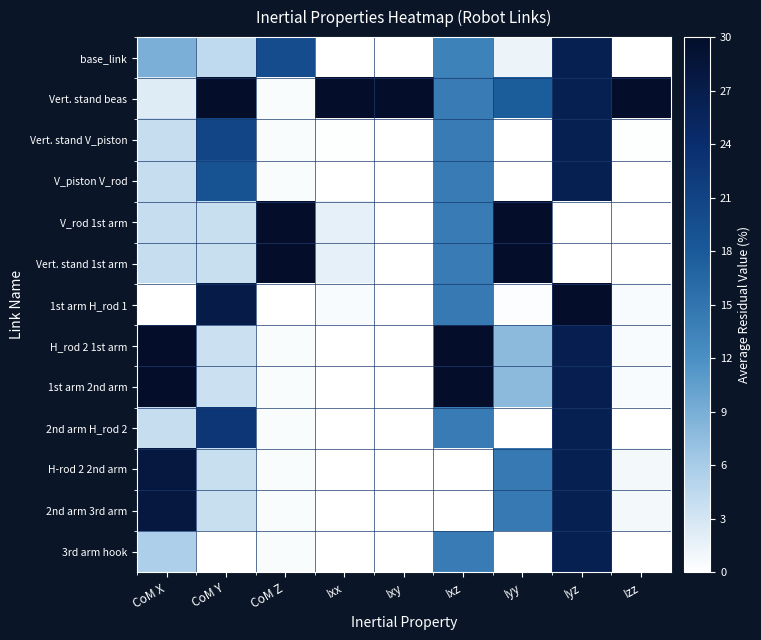

Reading left to right, extract all data points from this chart.

base_link: CoM X=8.9	CoM Y=4.4	CoM Z=19.8	Ixx=0.1	Ixy=0.1	Ixz=13.6	Iyy=1.4	Iyz=26.5	Izz=0.1
Vert. stand beas: CoM X=2.3	CoM Y=30.0	CoM Z=0.4	Ixx=30.0	Ixy=30.0	Ixz=14.1	Iyy=17.7	Iyz=26.5	Izz=30.0
Vert. stand V_piston: CoM X=4.0	CoM Y=20.7	CoM Z=0.4	Ixx=0.2	Ixy=0.0	Ixz=14.1	Iyy=0.1	Iyz=26.5	Izz=0.2
V_piston V_rod: CoM X=4.0	CoM Y=19.0	CoM Z=0.4	Ixx=0.1	Ixy=0.0	Ixz=14.1	Iyy=0.0	Iyz=26.5	Izz=0.1
V_rod 1st arm: CoM X=4.0	CoM Y=3.8	CoM Z=30.0	Ixx=1.8	Ixy=0.0	Ixz=14.1	Iyy=30.0	Iyz=0.0	Izz=0.1
Vert. stand 1st arm: CoM X=4.0	CoM Y=3.8	CoM Z=30.0	Ixx=1.8	Ixy=0.0	Ixz=14.1	Iyy=30.0	Iyz=0.0	Izz=0.1
1st arm H_rod 1: CoM X=0.0	CoM Y=27.2	CoM Z=0.0	Ixx=0.5	Ixy=0.0	Ixz=14.4	Iyy=0.3	Iyz=30.0	Izz=0.5
H_rod 2 1st arm: CoM X=30.0	CoM Y=3.5	CoM Z=0.4	Ixx=0.0	Ixy=0.0	Ixz=30.0	Iyy=7.8	Iyz=26.5	Izz=0.5
1st arm 2nd arm: CoM X=30.0	CoM Y=3.5	CoM Z=0.4	Ixx=0.0	Ixy=0.0	Ixz=30.0	Iyy=7.8	Iyz=26.5	Izz=0.5
2nd arm H_rod 2: CoM X=4.0	CoM Y=22.7	CoM Z=0.4	Ixx=0.0	Ixy=0.0	Ixz=14.1	Iyy=0.0	Iyz=26.5	Izz=0.0
H-rod 2 2nd arm: CoM X=28.0	CoM Y=3.8	CoM Z=0.4	Ixx=0.0	Ixy=0.1	Ixz=0.0	Iyy=14.4	Iyz=26.5	Izz=0.9
2nd arm 3rd arm: CoM X=28.0	CoM Y=3.8	CoM Z=0.4	Ixx=0.0	Ixy=0.1	Ixz=0.0	Iyy=14.4	Iyz=26.5	Izz=0.9
3rd arm hook: CoM X=5.7	CoM Y=0.0	CoM Z=0.4	Ixx=0.0	Ixy=0.0	Ixz=14.1	Iyy=0.0	Iyz=26.5	Izz=0.0